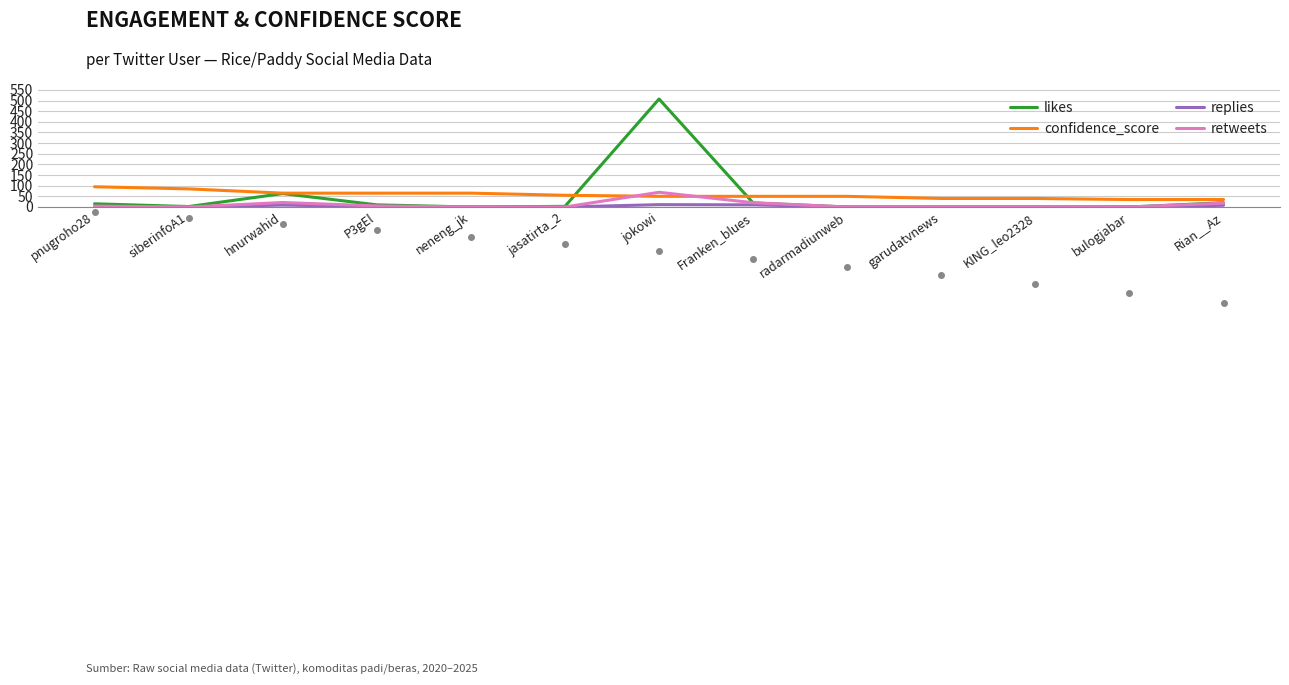

Is it true that retweets equals 0 at KING_leo2328?

True